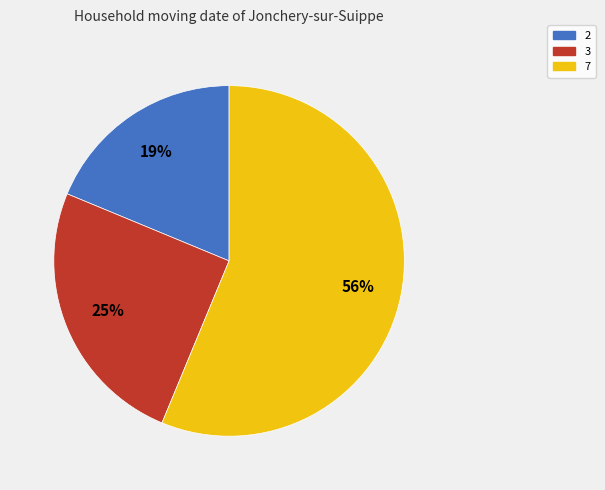

Is the sum of 2 and 7 greater than half?

Yes